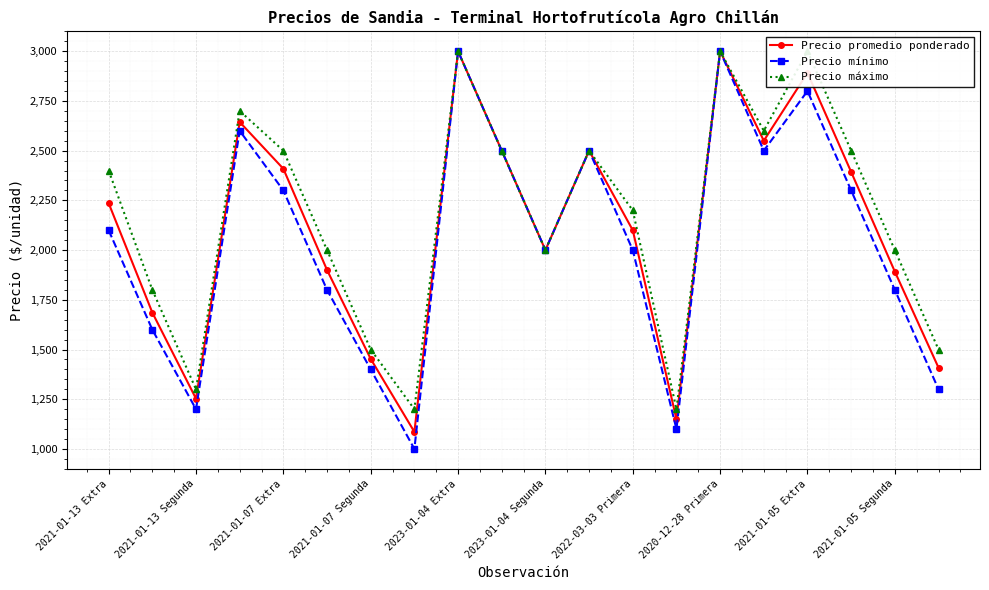

What is the greatest value displayed?

3000